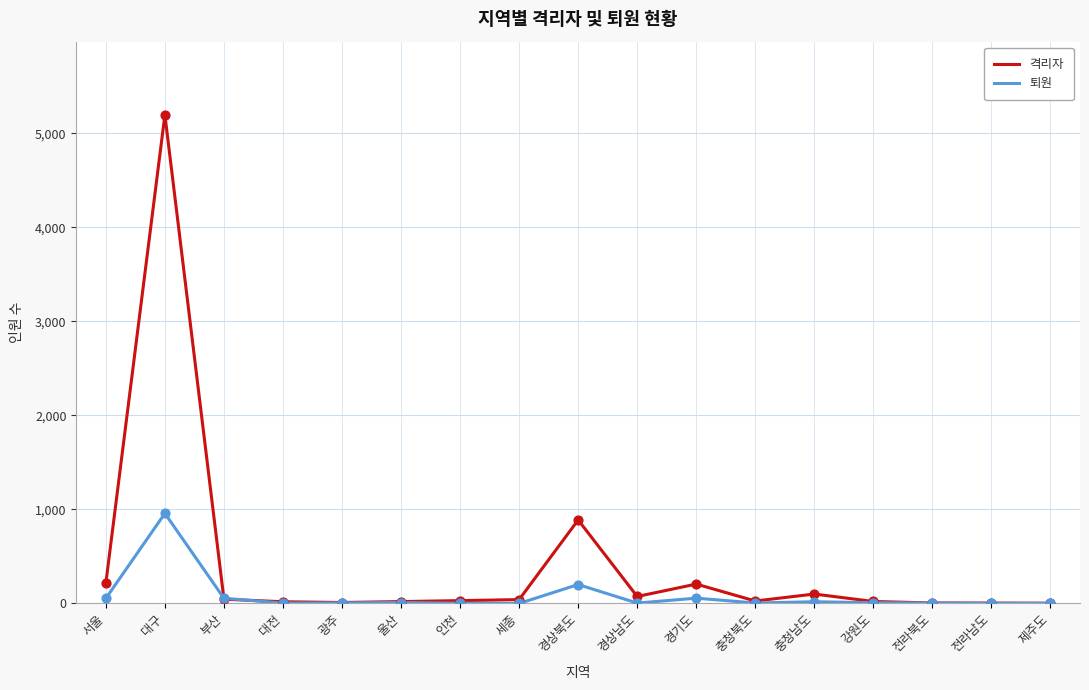

What is the spread (max minus min) of values at 대구?

4238